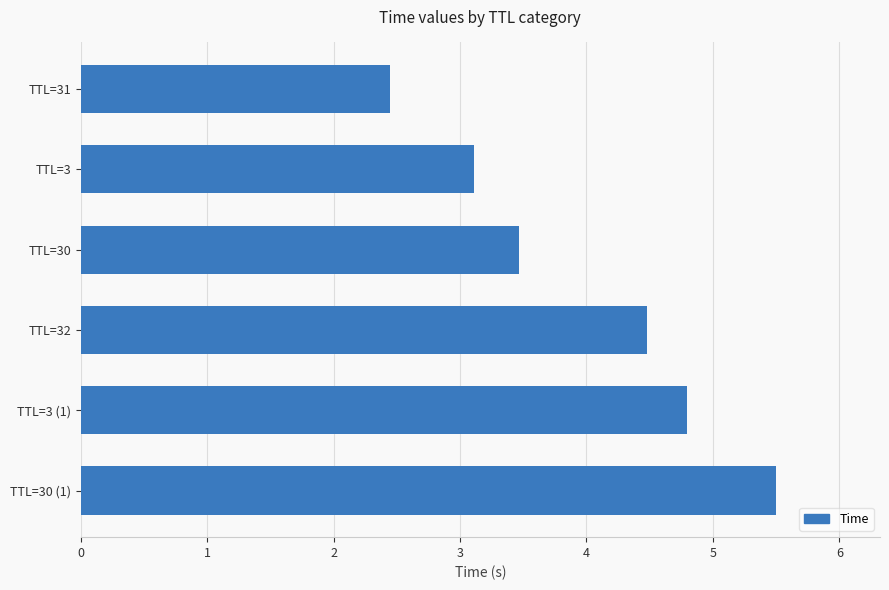

Reading top to bottom, transcribe all the data shown in this chart.

TTL=31=2.4	TTL=3=3.1	TTL=30=3.5	TTL=32=4.5	TTL=3 (1)=4.8	TTL=30 (1)=5.5